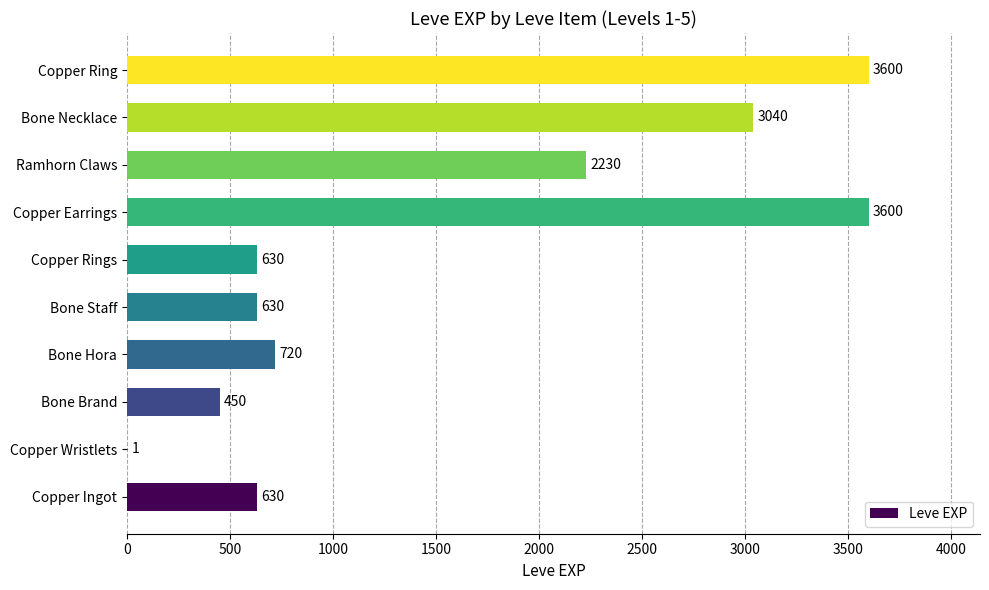

Read the value at Bone Hora, to the nearest 10.

720